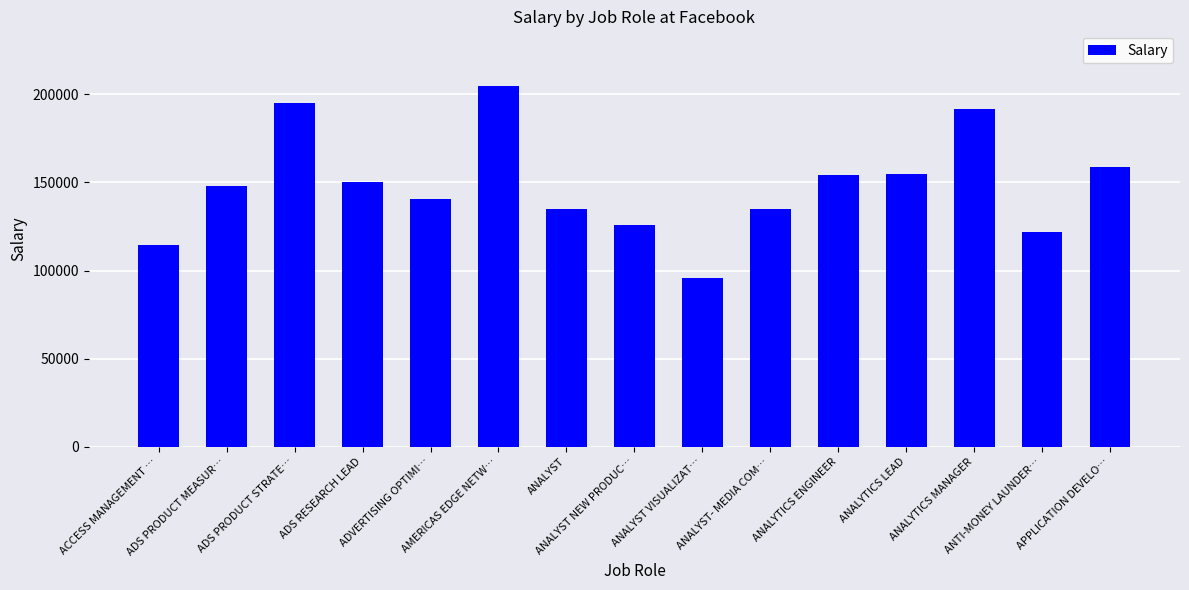

What is the sum of the values at ADS PRODUCT STRATE… and APPLICATION DEVELO…?

353750